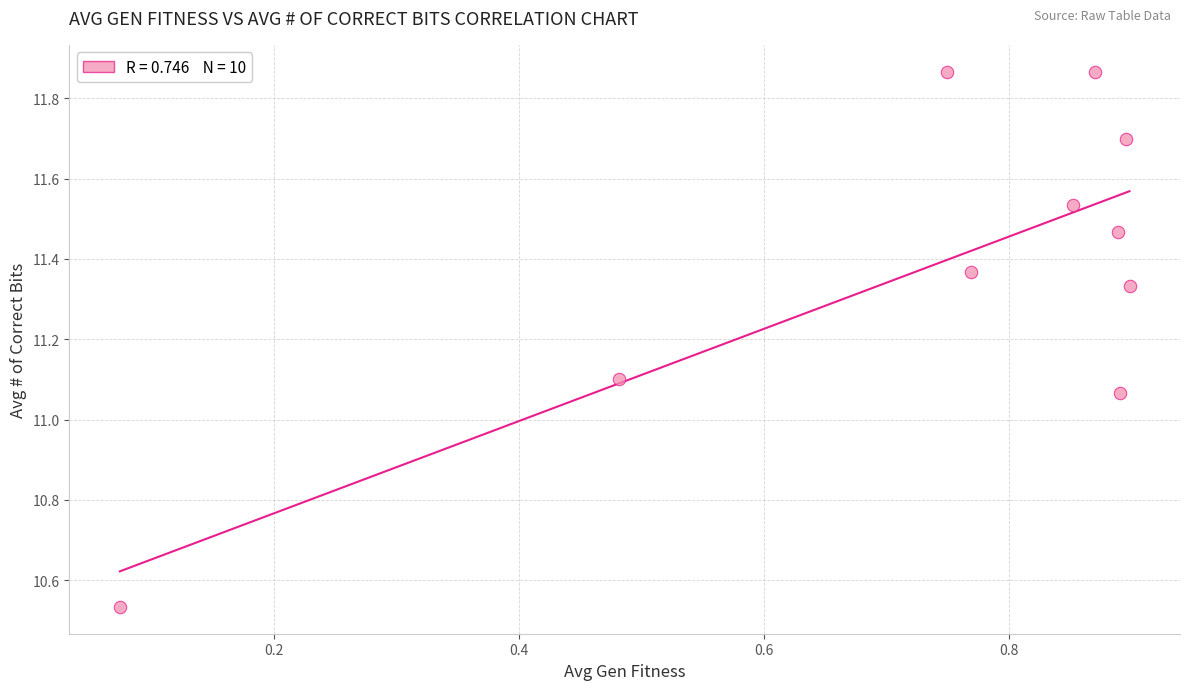

What is the range of Y values (max minus min)?

1.3